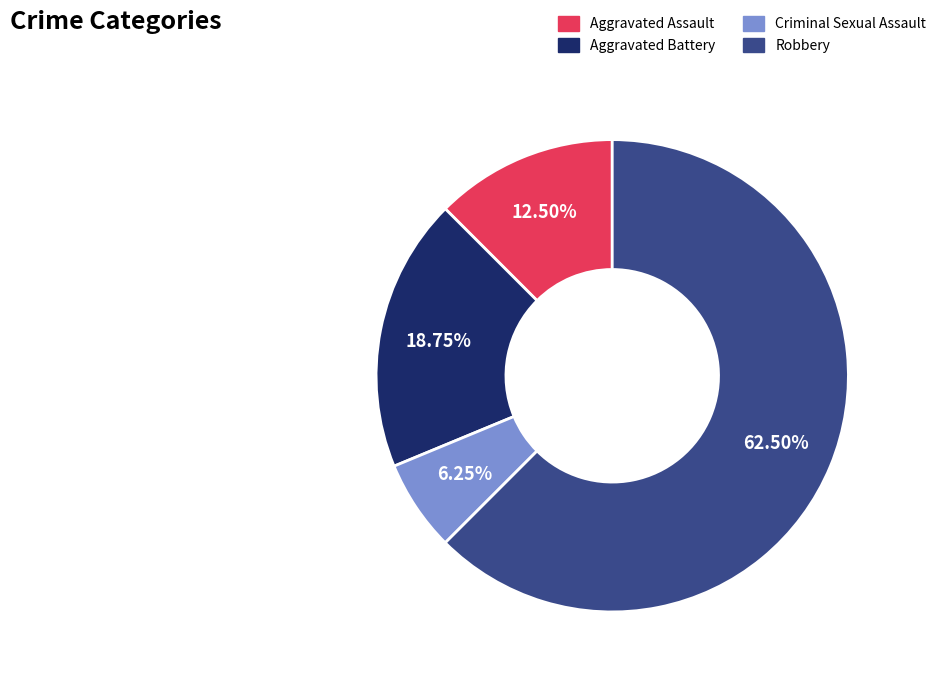

To the nearest percent, what portion does Aggravated Battery represent?

19%